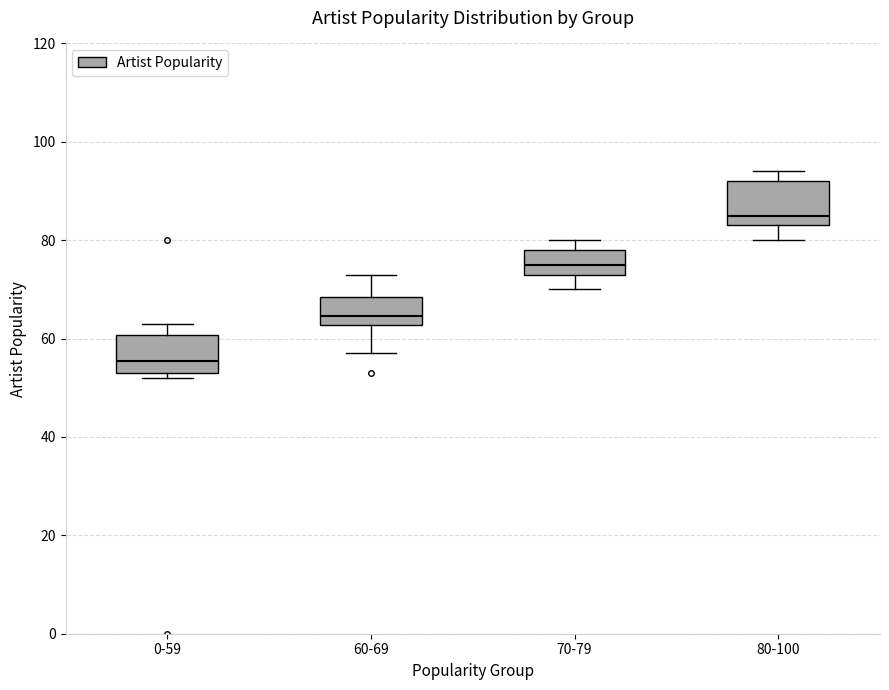

Where is the lower edge of the box for 60-69 on the y-axis? The values are not printed on the chart, so give them approximately, as read against the axis.

62